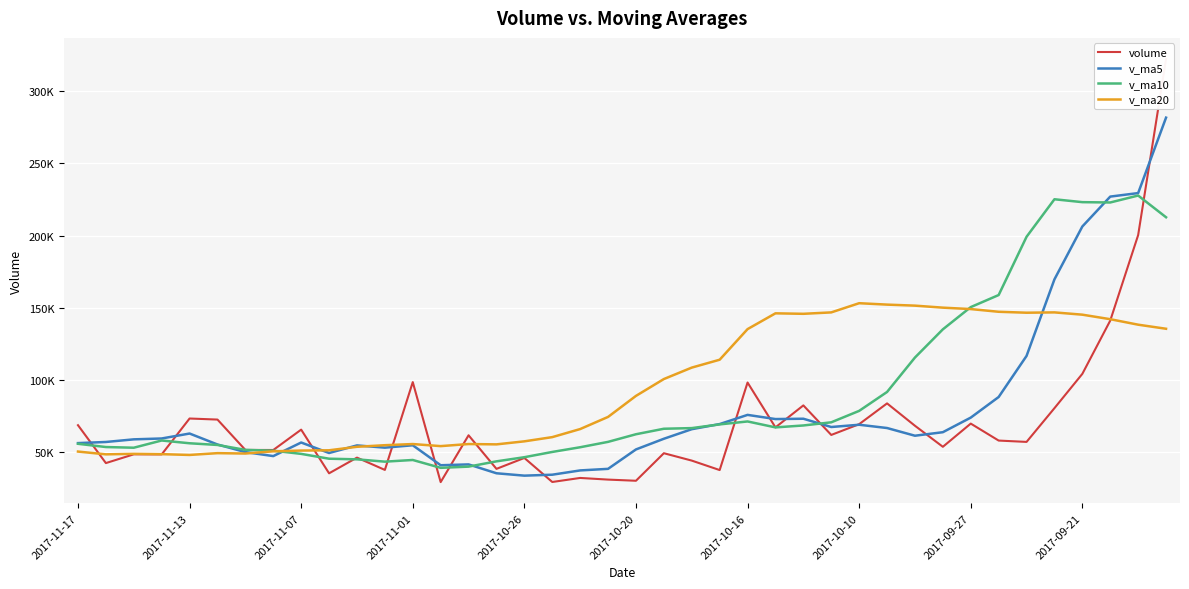

True or false: v_ma20 and volume cross at least once.

True